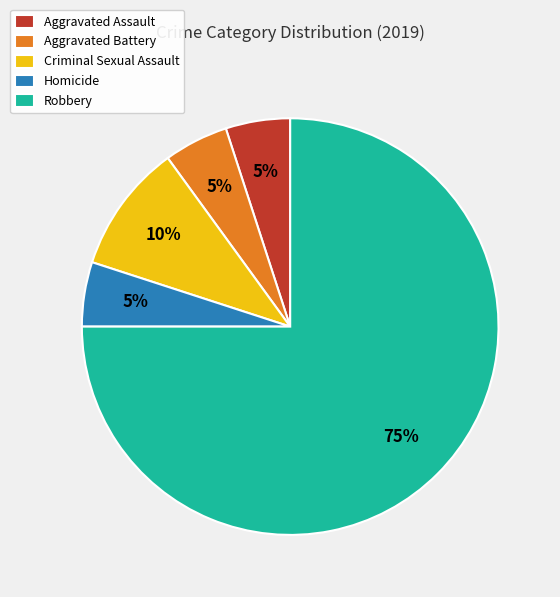

Which category has the biggest portion of the pie?

Robbery